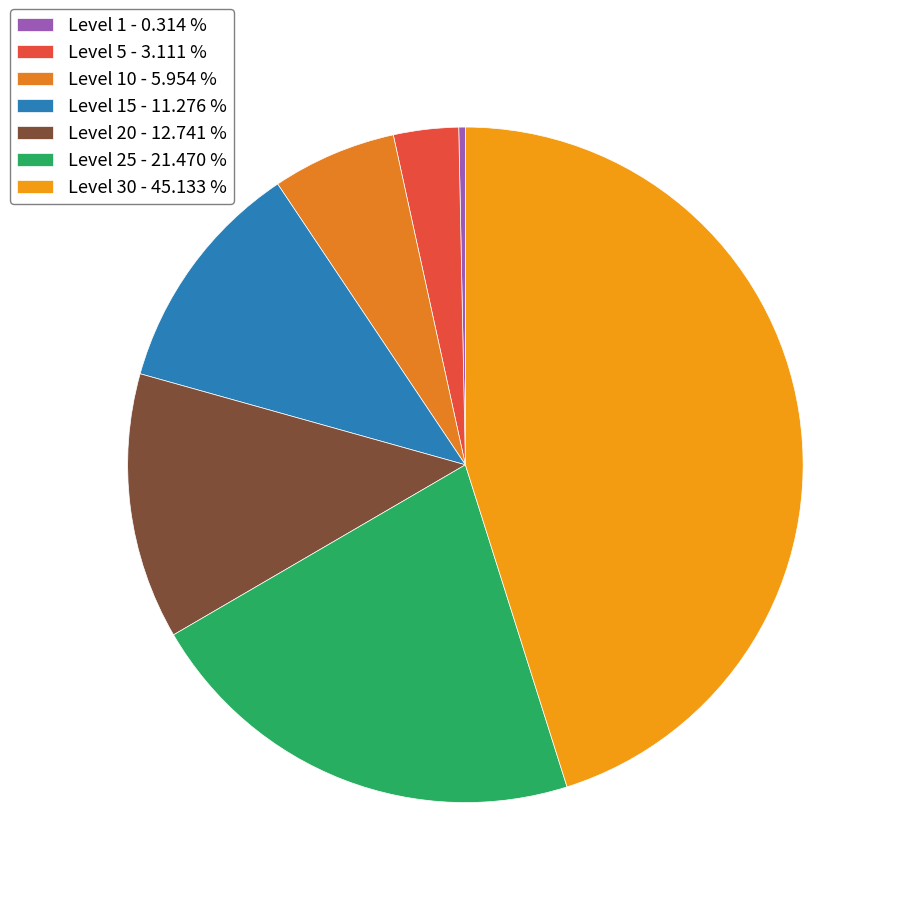

Is there a majority slice in this chart?

No